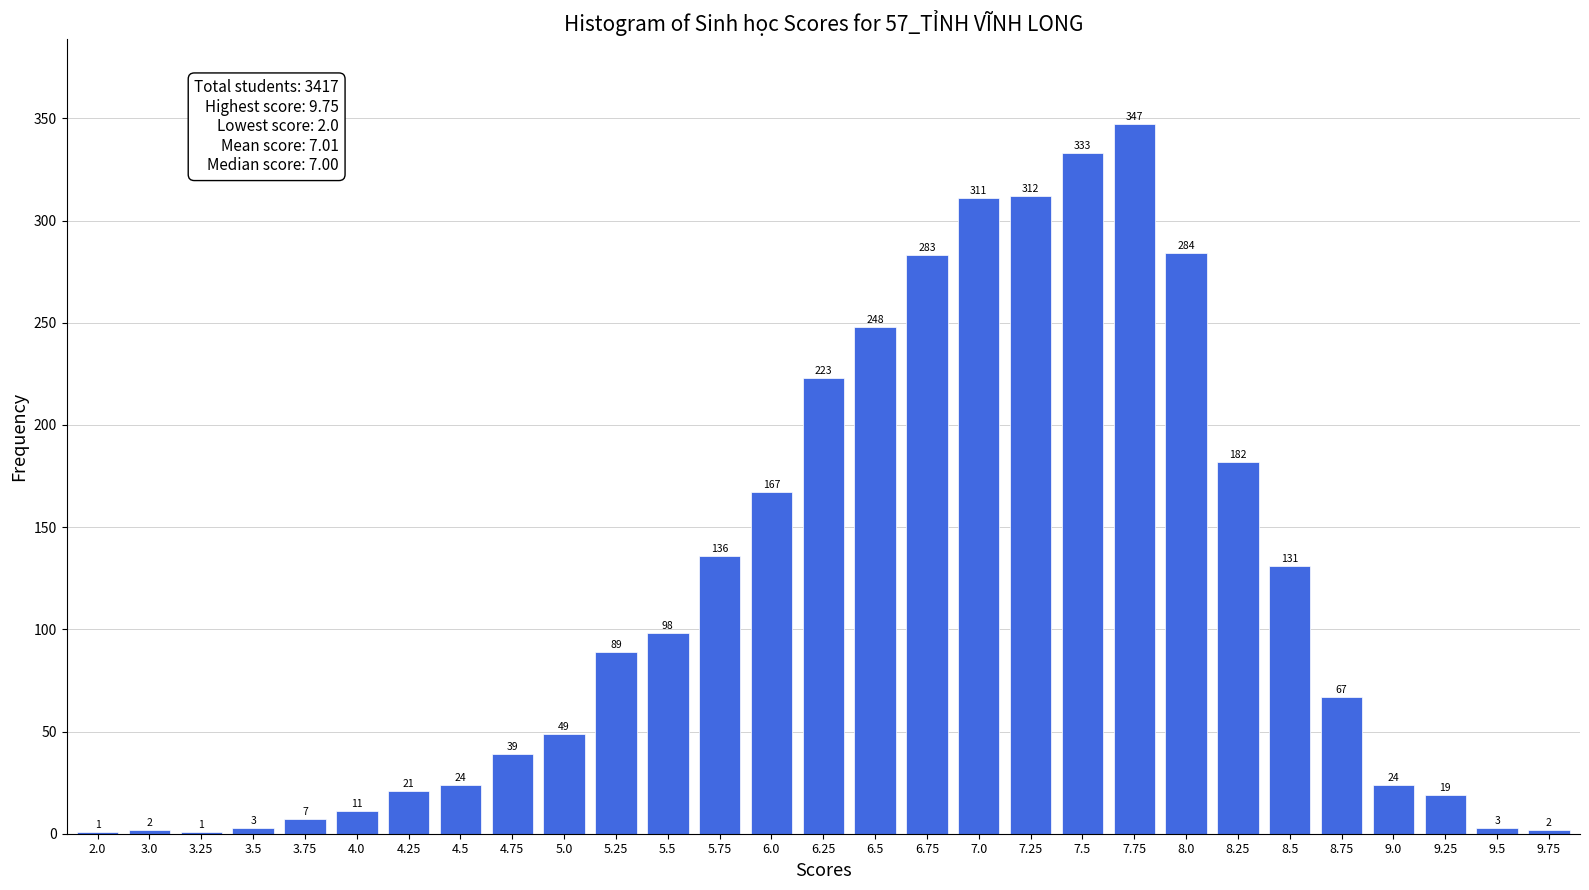

Which category has the highest value across all series?

7.75